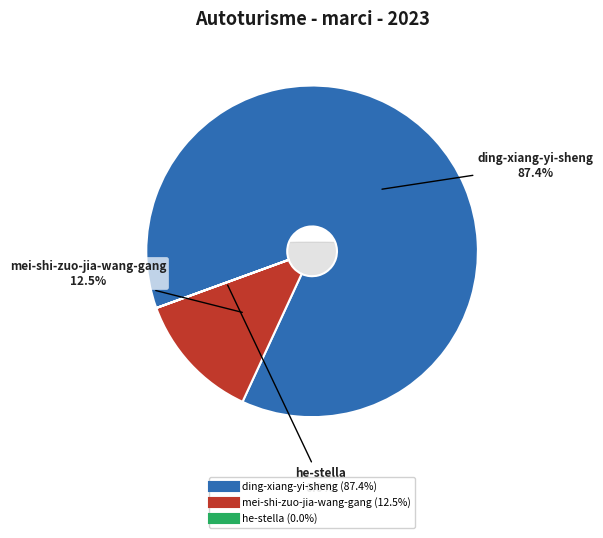

True or false: ding-xiang-yi-sheng accounts for 99% of the total.

False